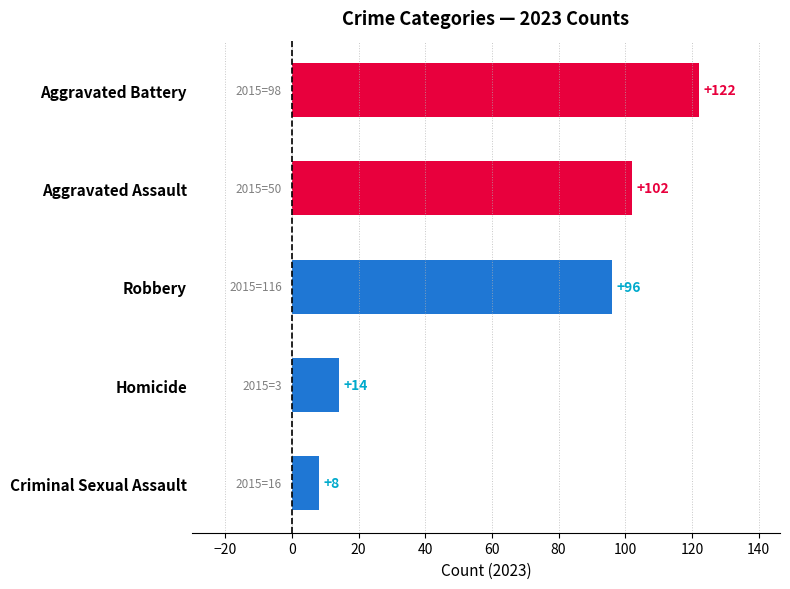

What is the change in value from Robbery to Aggravated Assault?

+6